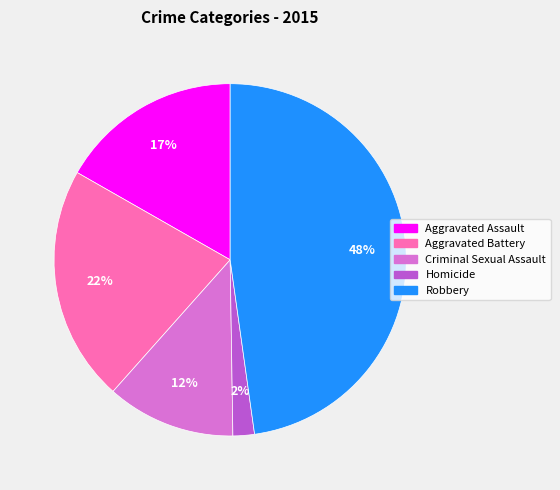

What percentage is the Aggravated Battery slice, to the nearest percent?

22%